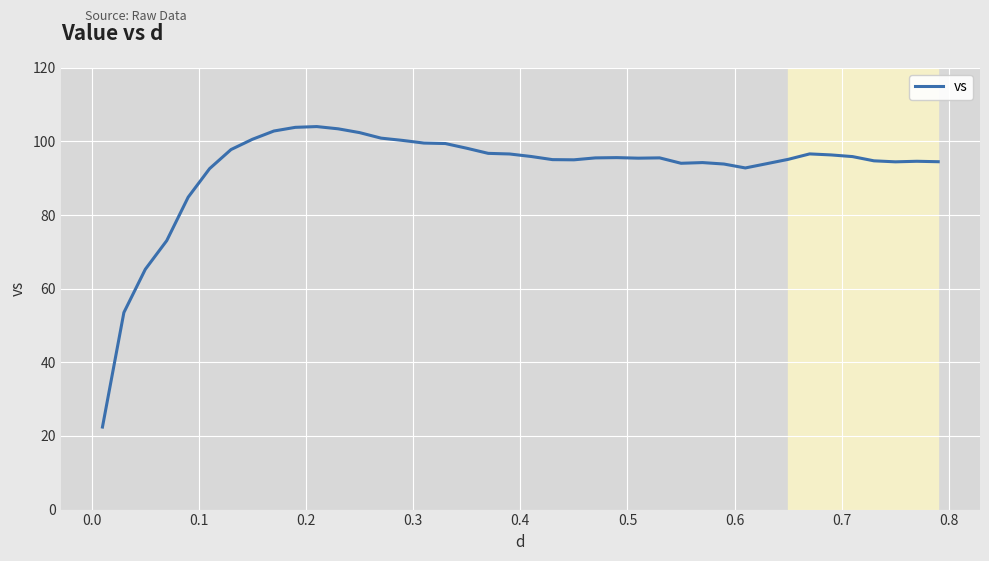

What is the maximum value shown in the chart?

104.0